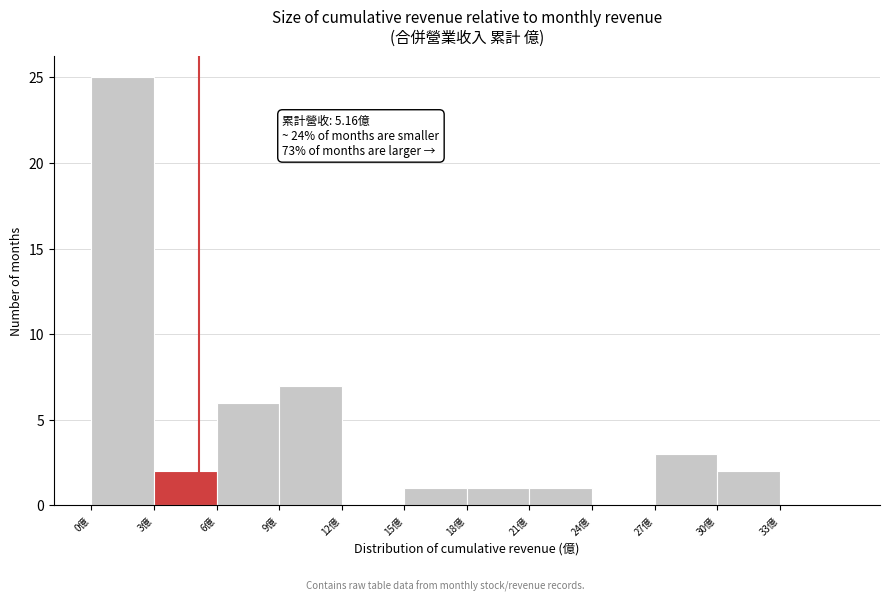

Which range on the x-axis has the tallest bar?

0 to 3